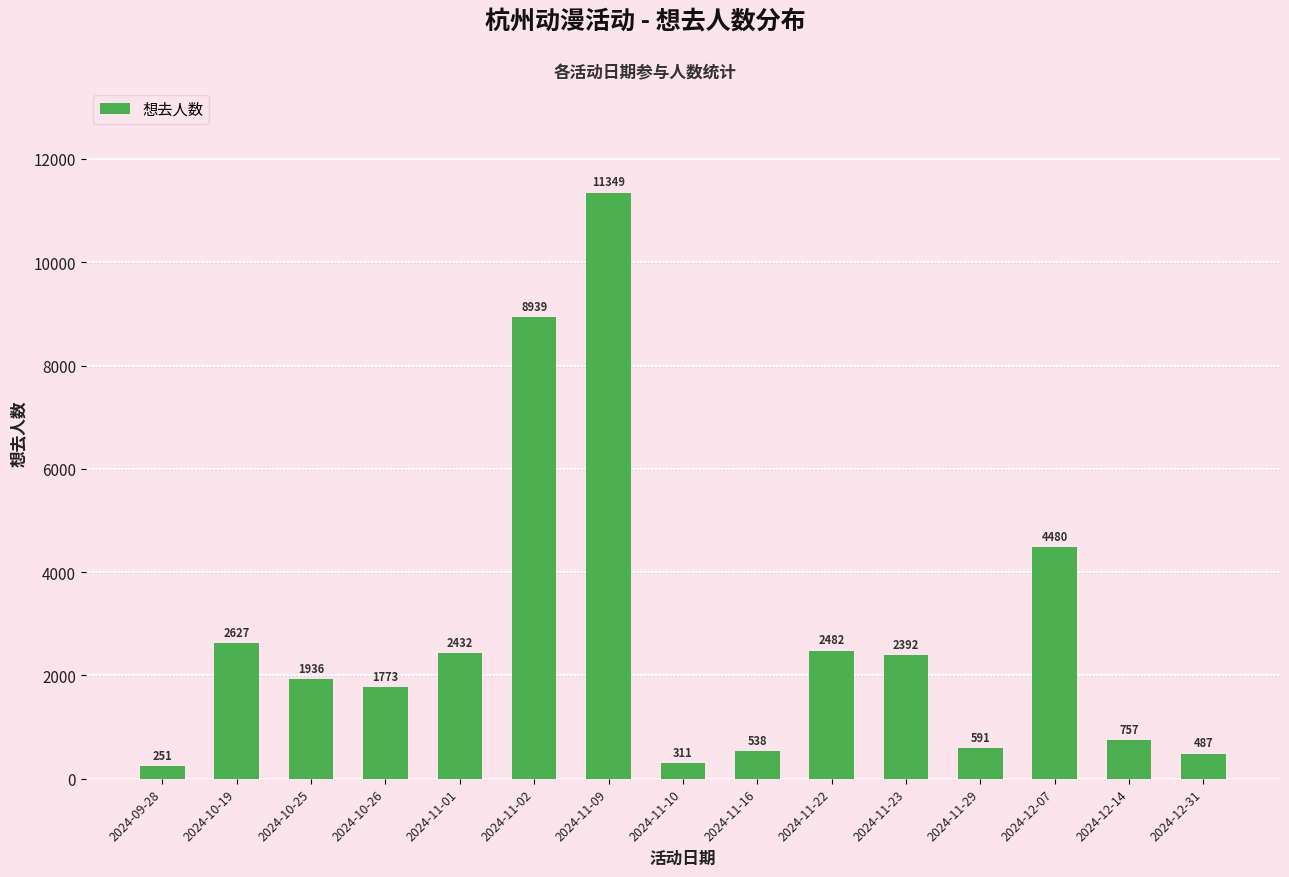

List the labels in order of value, smallest first.

2024-09-28, 2024-11-10, 2024-12-31, 2024-11-16, 2024-11-29, 2024-12-14, 2024-10-26, 2024-10-25, 2024-11-23, 2024-11-01, 2024-11-22, 2024-10-19, 2024-12-07, 2024-11-02, 2024-11-09